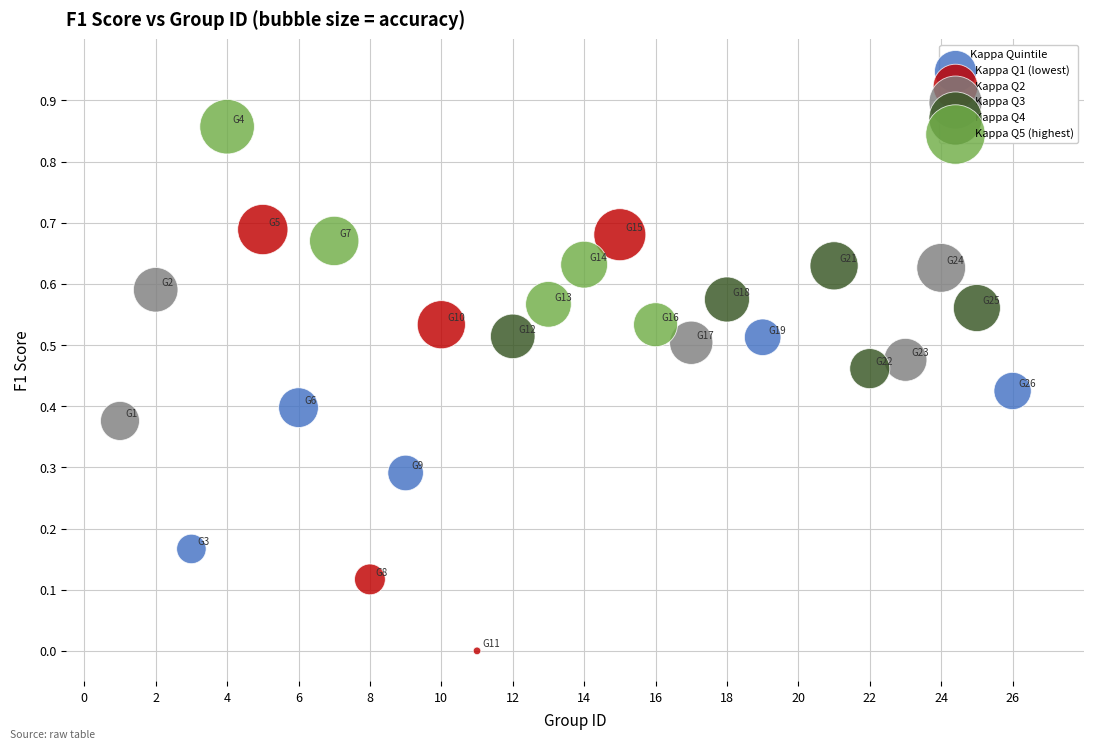

Which series reaches the minimum Y coordinate?

Kappa Q2